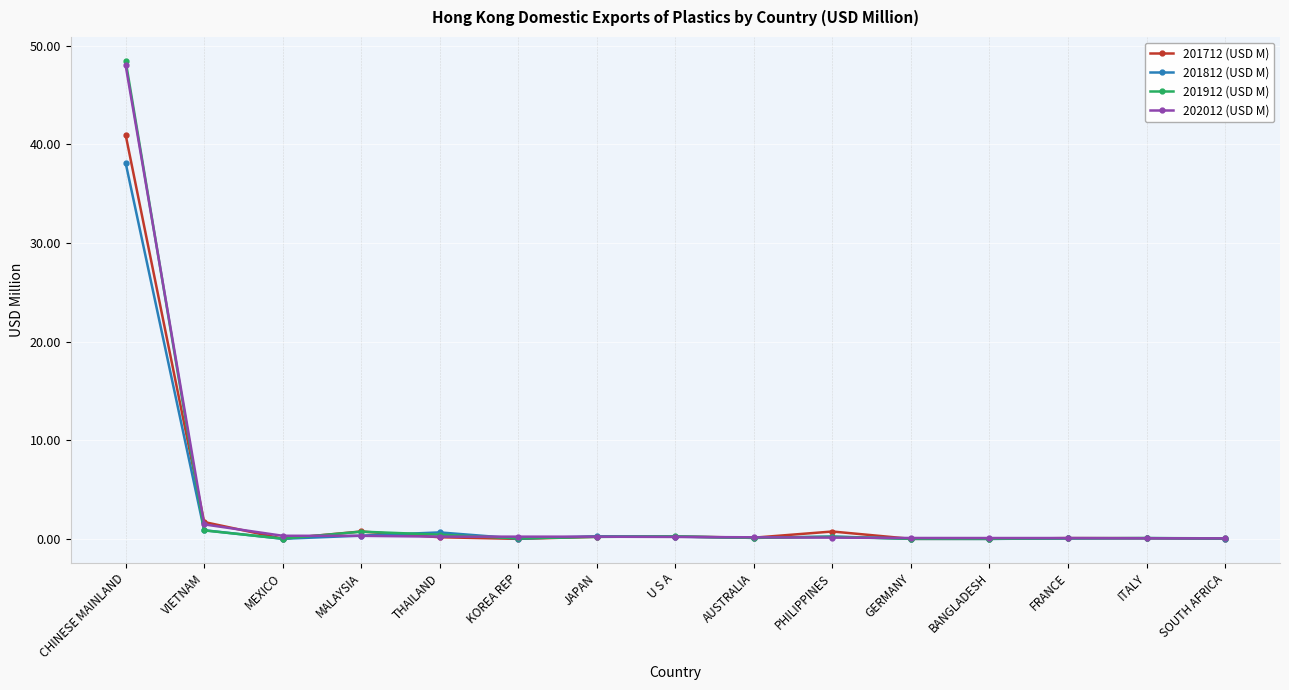

Is the value of 201812 (USD M) at AUSTRALIA greater than the value of 201912 (USD M) at MALAYSIA?

No